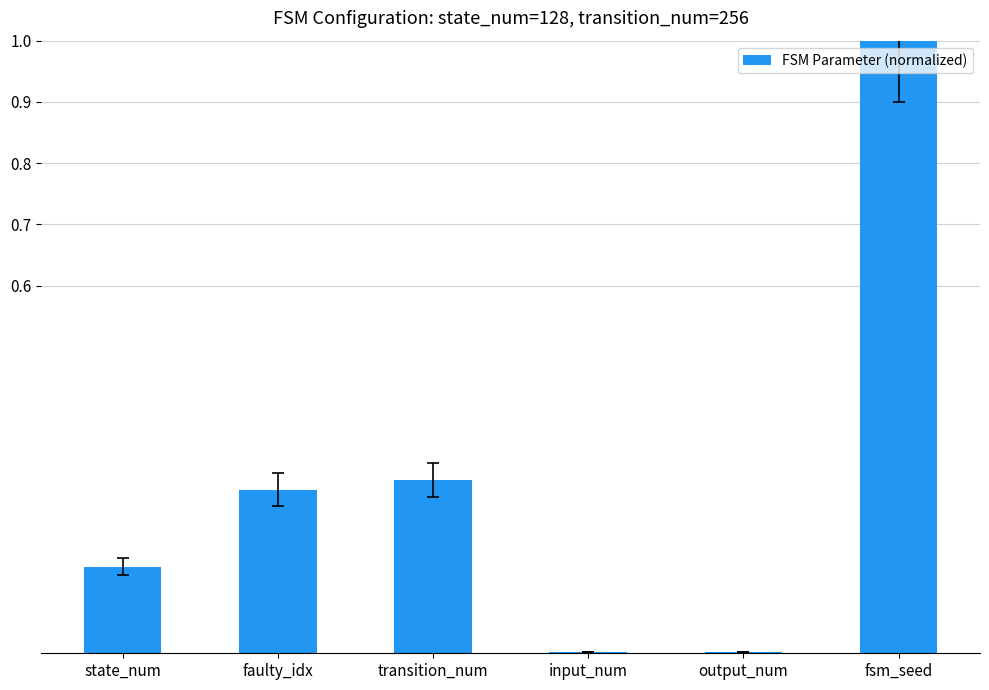

The value at fsm_seed is 1.0. True or false?

True